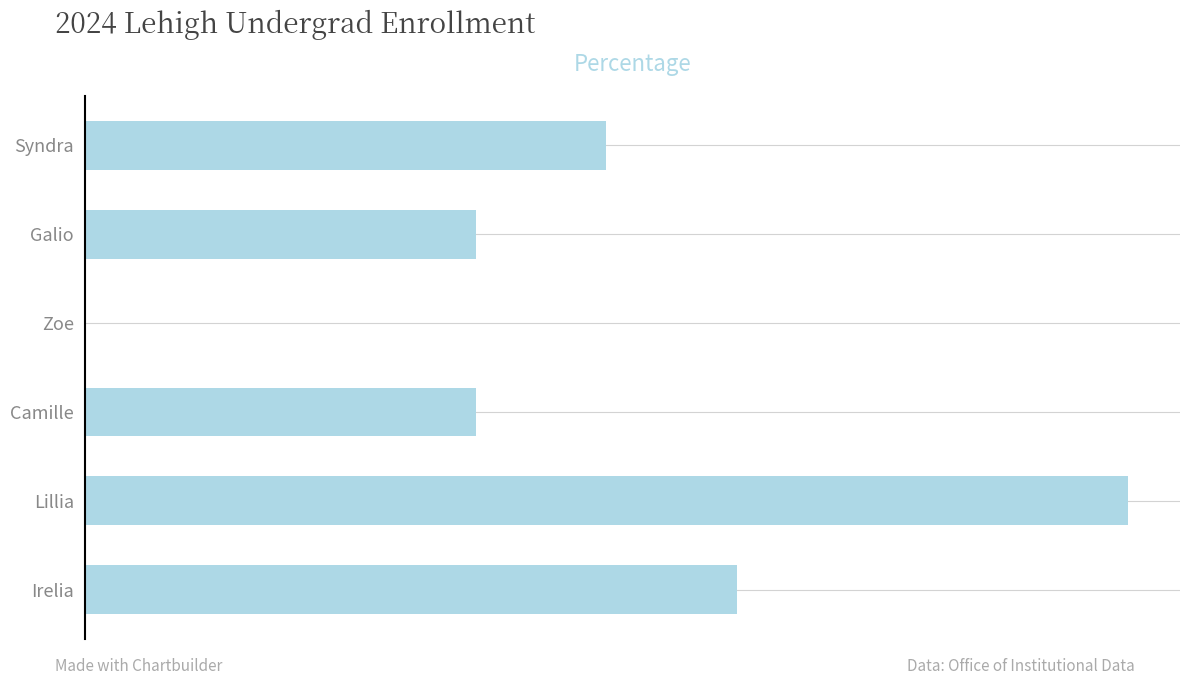

What is the greatest value displayed?

8